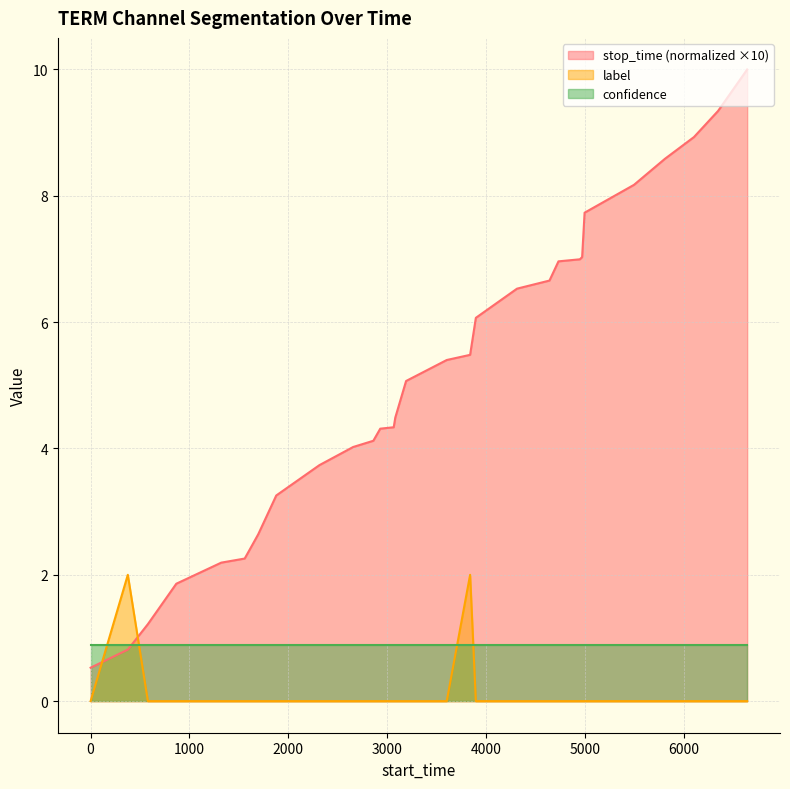

List the series in order of their overall mean, lowest first.

label, confidence, stop_time (normalized ×10)